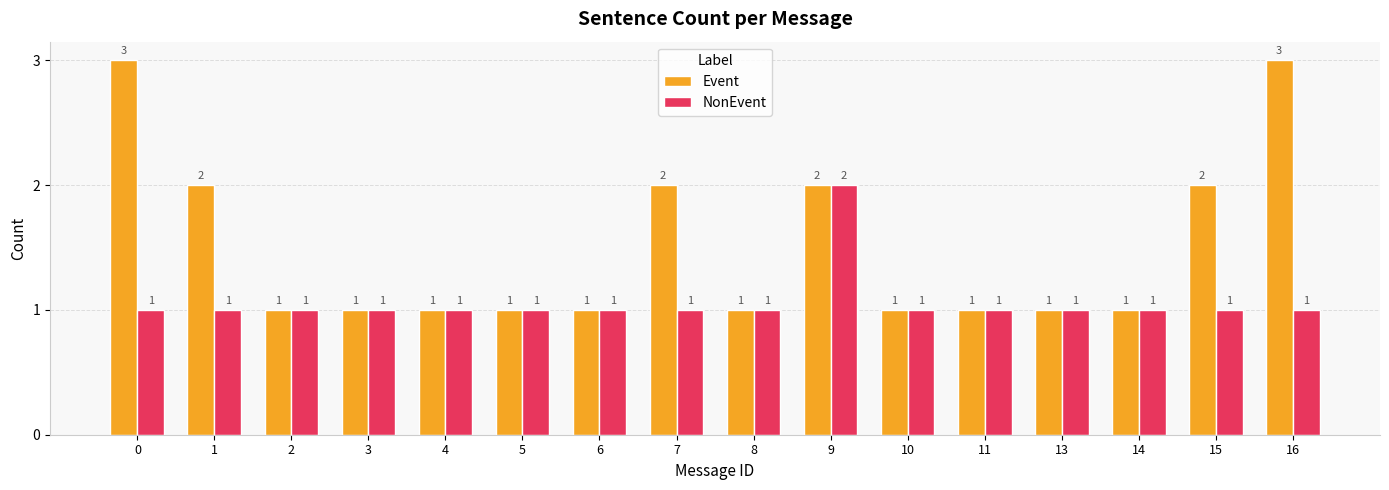

Which series changed the most between 13 and 15?

Event